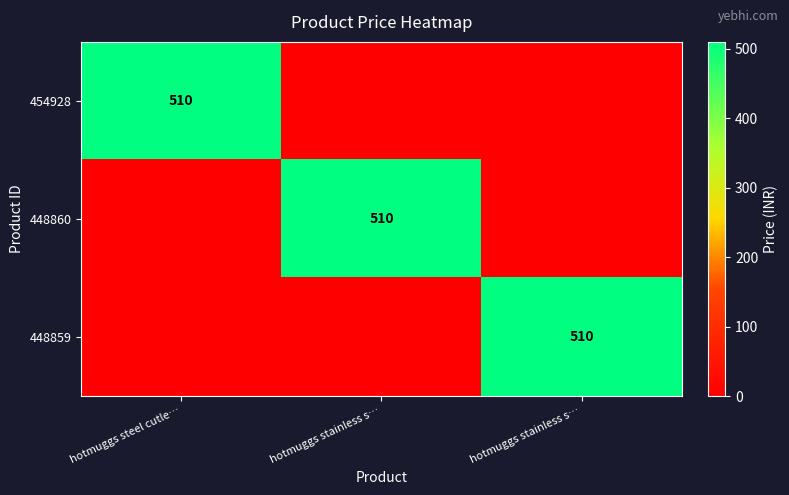

Is it true that 454928 equals 0 at hotmuggs stainless s…?

True